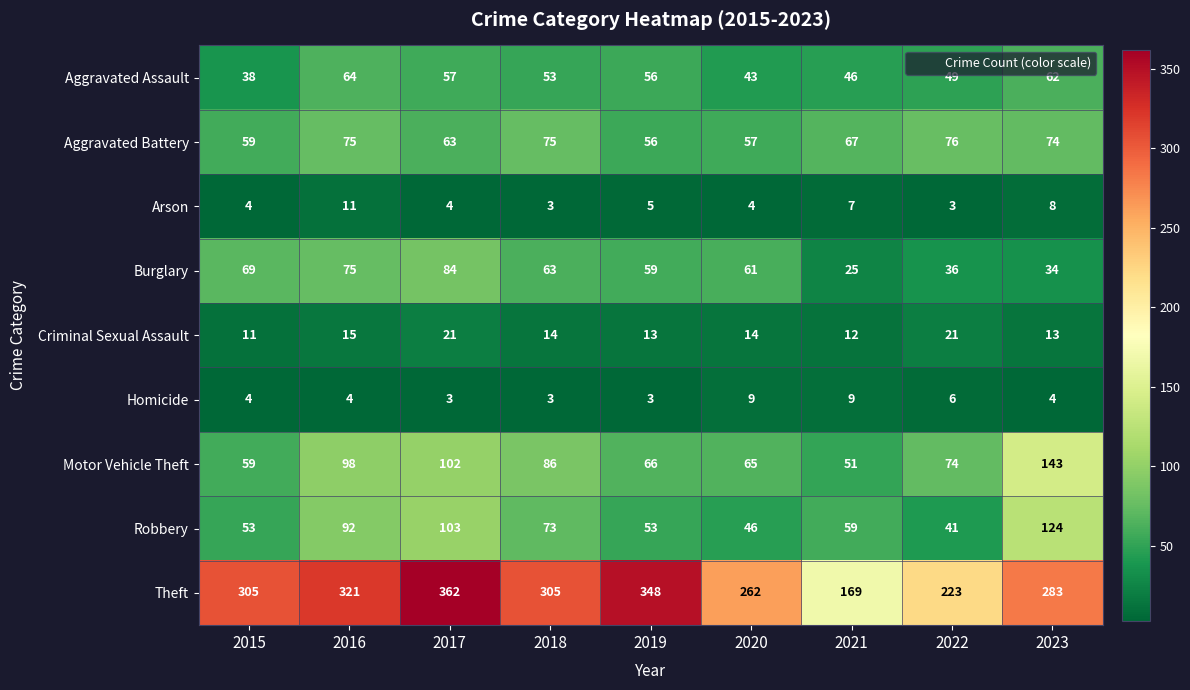

How many values in the Motor Vehicle Theft series are below 74?

4